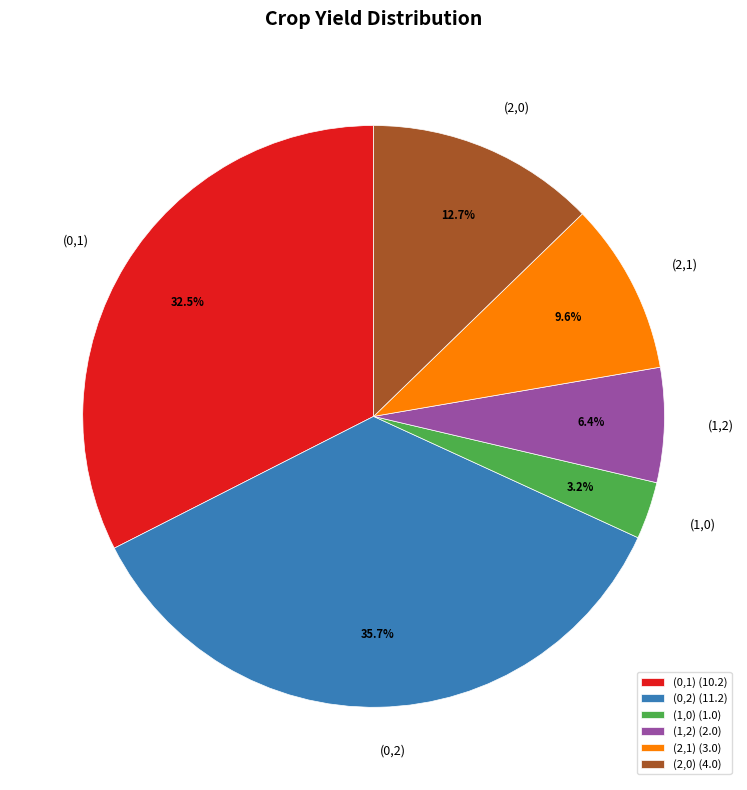

To the nearest percent, what portion does (0,2) represent?

36%